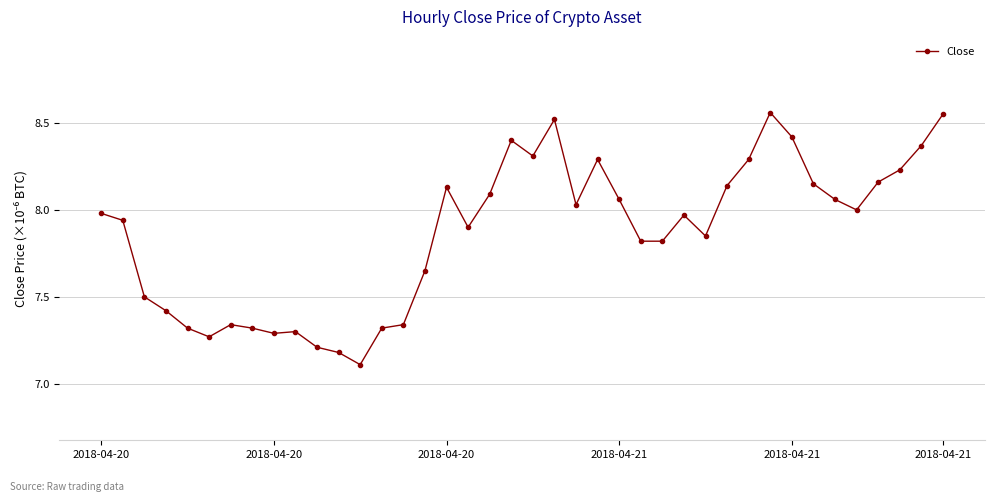

What is the minimum value shown in the chart?

7.1